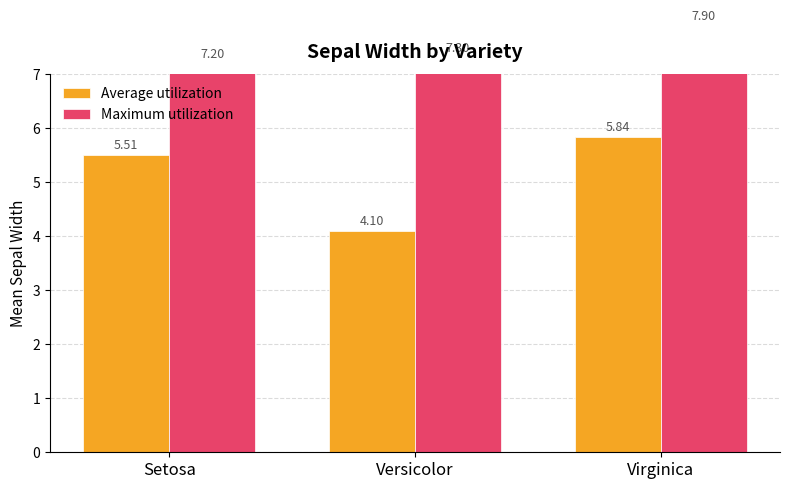

What is the difference between the highest and lowest values at Virginica?

2.1